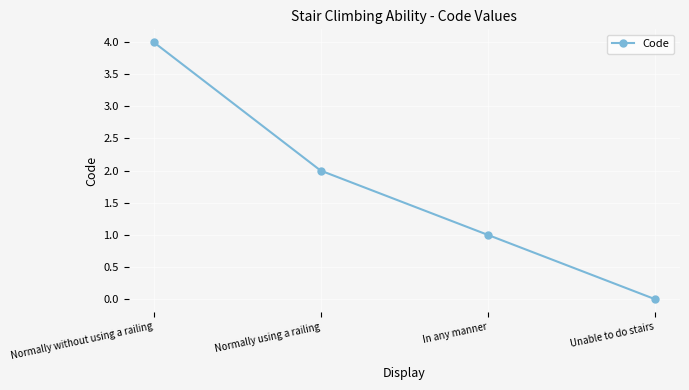

How many positive values are there?

3